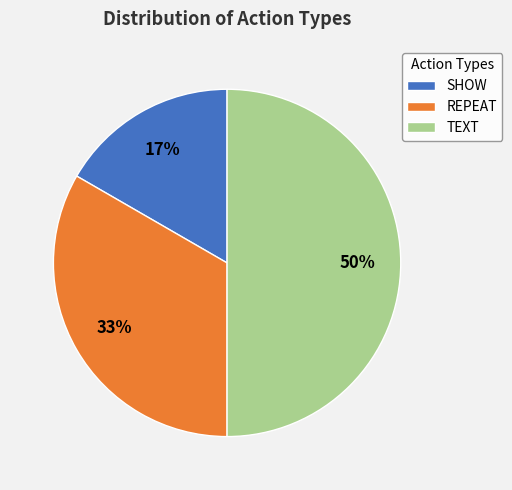

Which category has the smallest portion of the pie?

SHOW